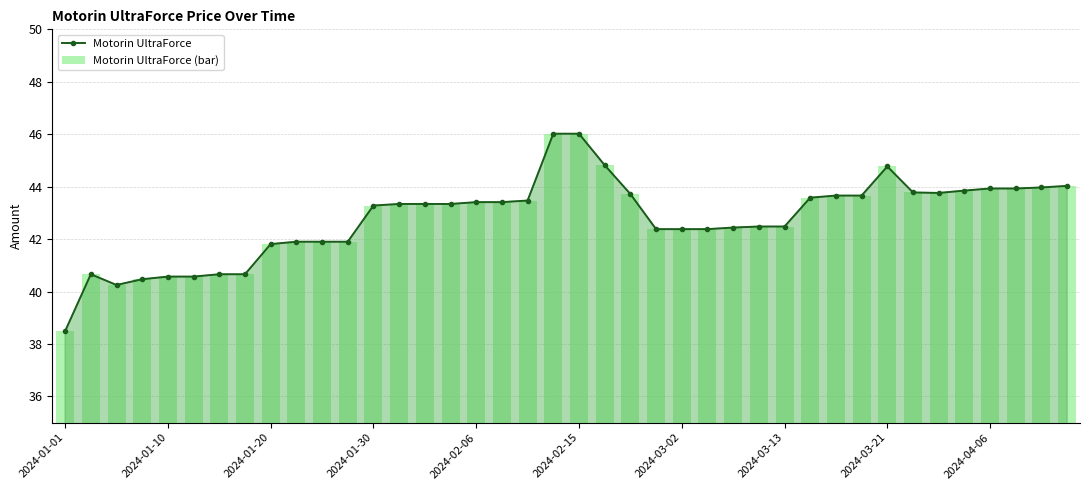

Between 2024-04-06 and 31, which series saw the biggest shift?

Motorin UltraForce